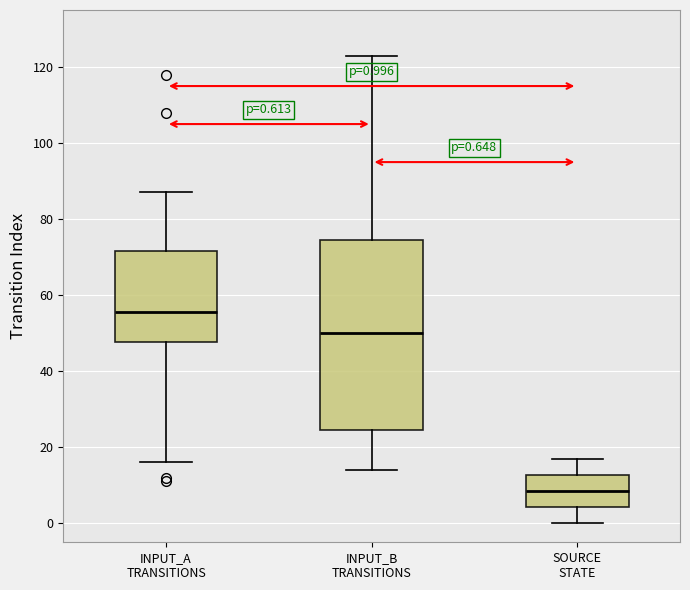

Which box's median line is the lowest?

SOURCE STATE